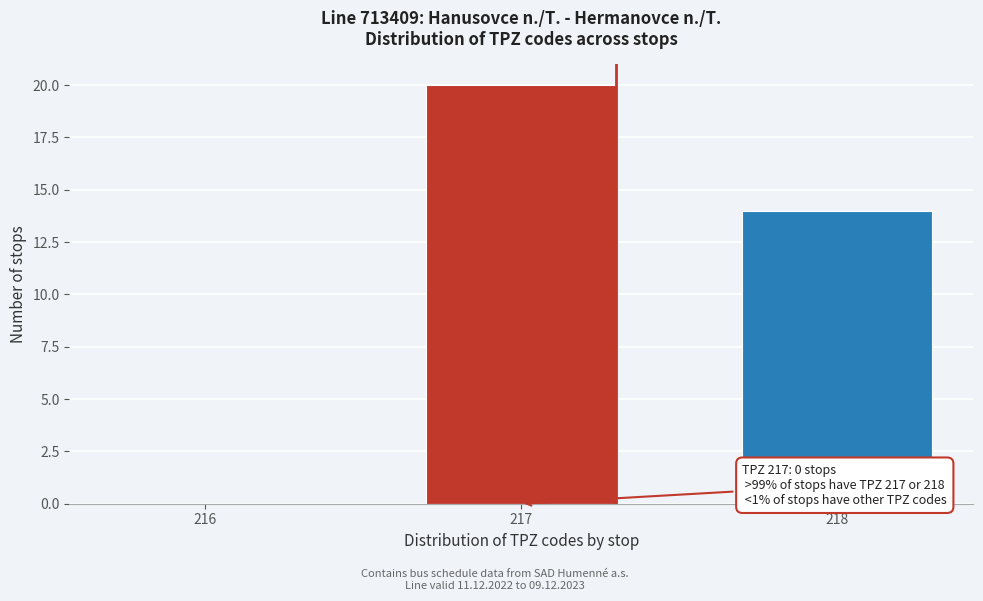

Reading right to left, extract all data points from this chart.

218=14	217=20	216=0